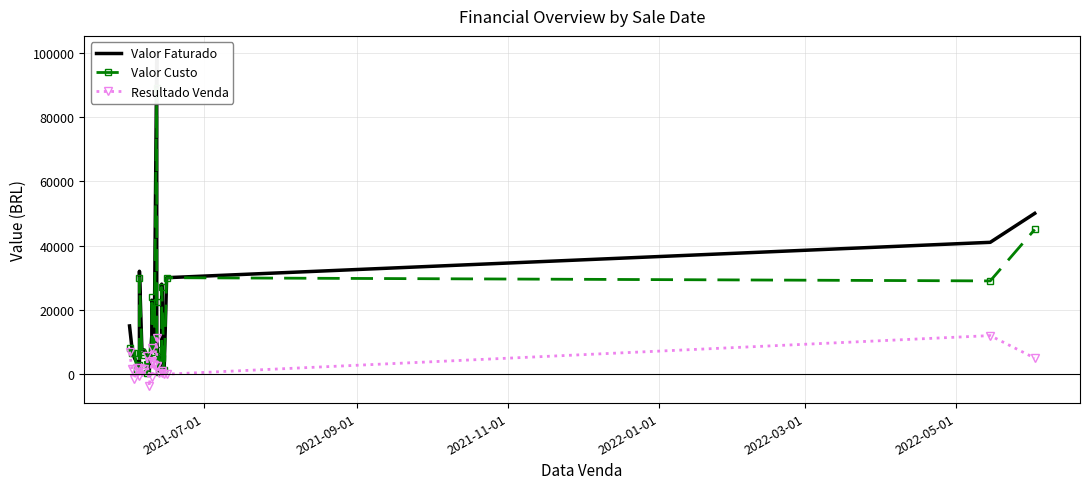

What is the average value of the Valor Custo series?

15752